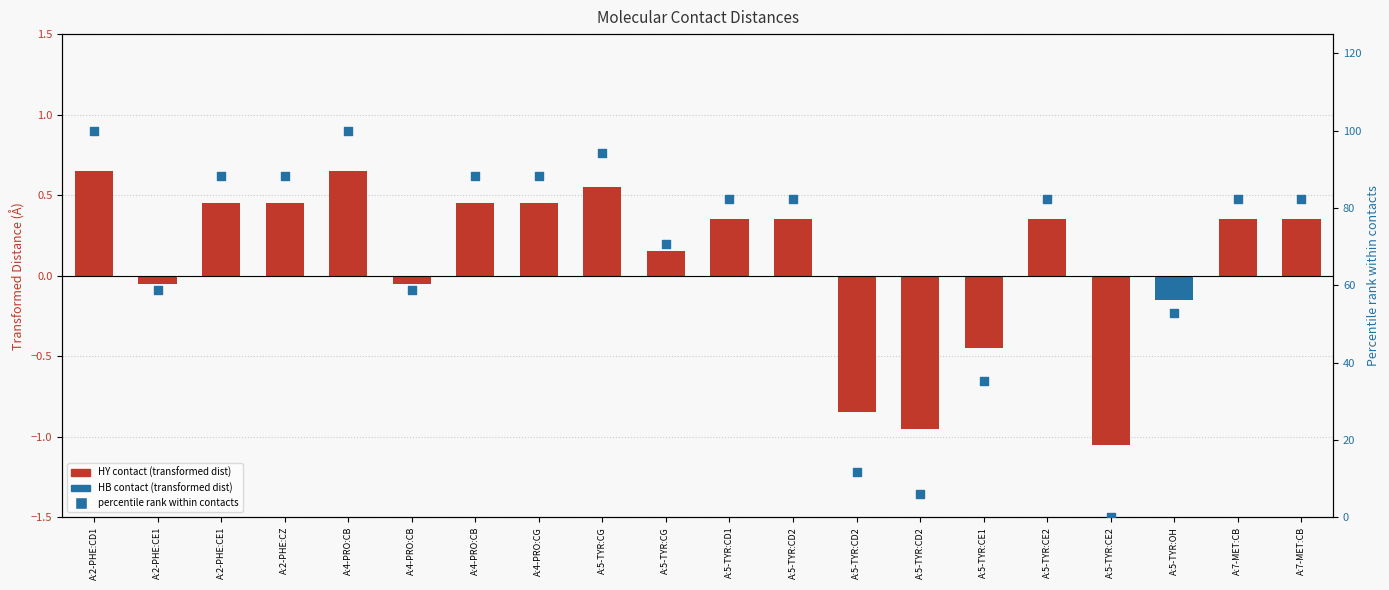

At which category is the sum across all series the highest?

A:2-PHE:CD1